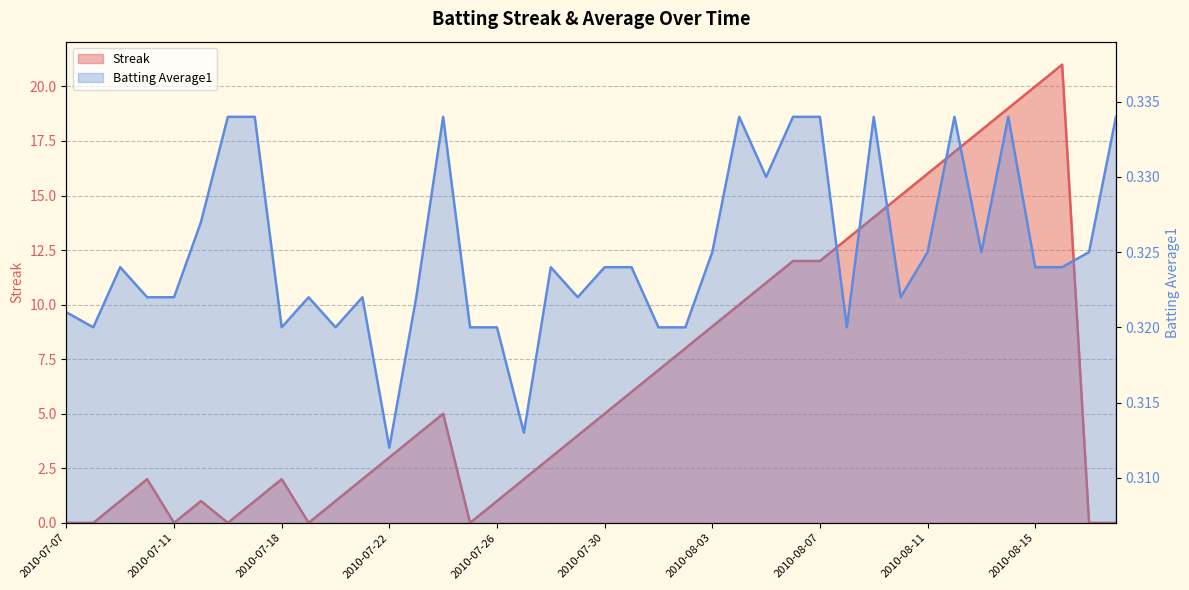

How many lines are shown in the chart?

2